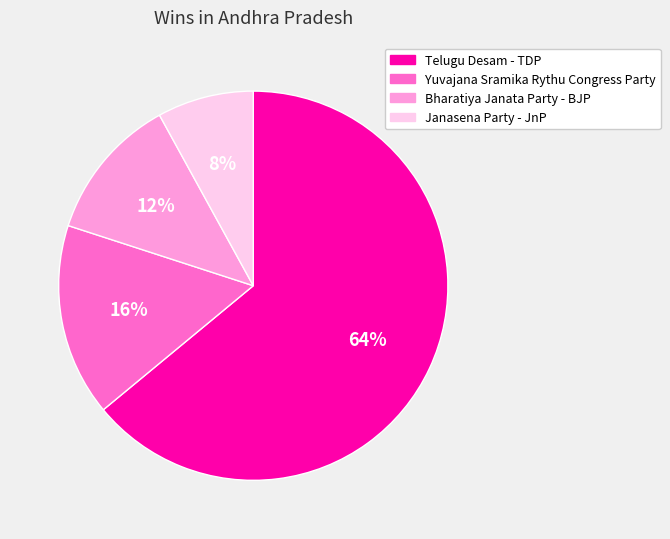

What is the smallest slice in the pie chart?

Janasena Party - JnP